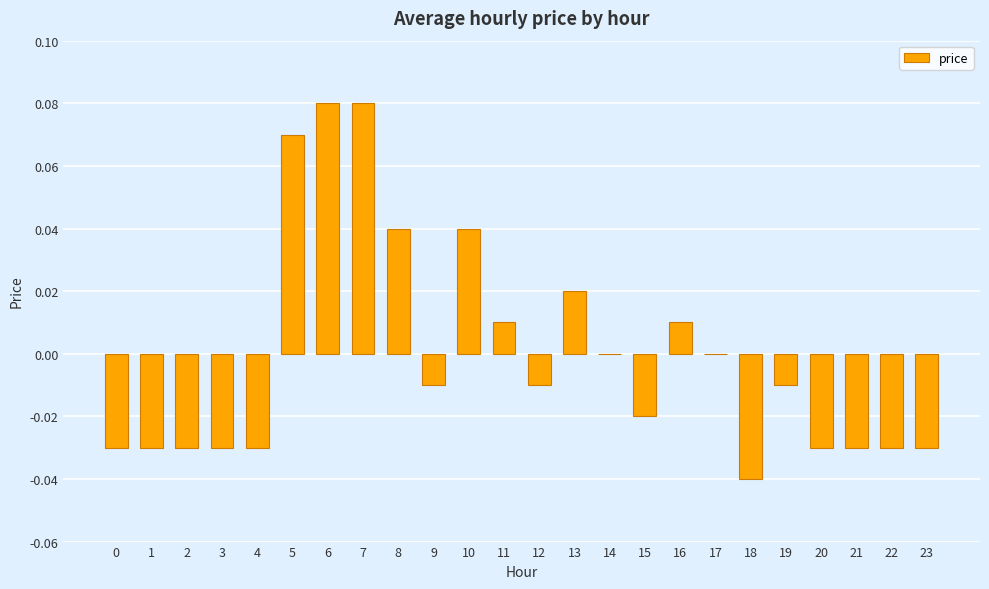

True or false: the data shows -0.0 at 3.

True